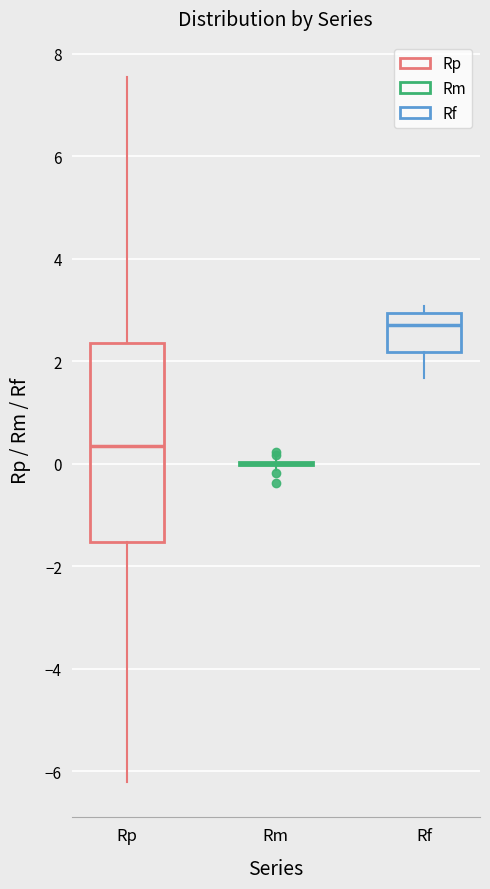

Reading left to right, read every box against the y-axis: the position of its median line, the range the box covers, and the ends of its whiskers. The values are not printed on the chart, so give them approximately, as read against the axis.

Rp: median 0.4, box -1.6 to 2.4, whiskers -6.2 to 7.6
Rm: box collapsed to a line at 0.0, whiskers -0.2 to 0.2
Rf: median 2.8, box 2.2 to 3.0, whiskers 1.6 to 3.0 (just above the box's upper edge)